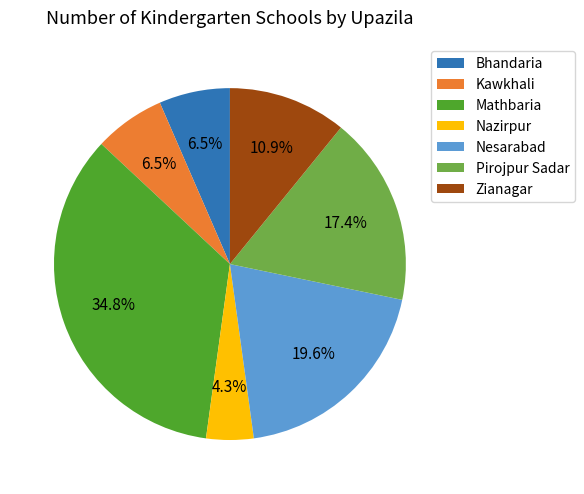

Which category has the smallest portion of the pie?

Nazirpur